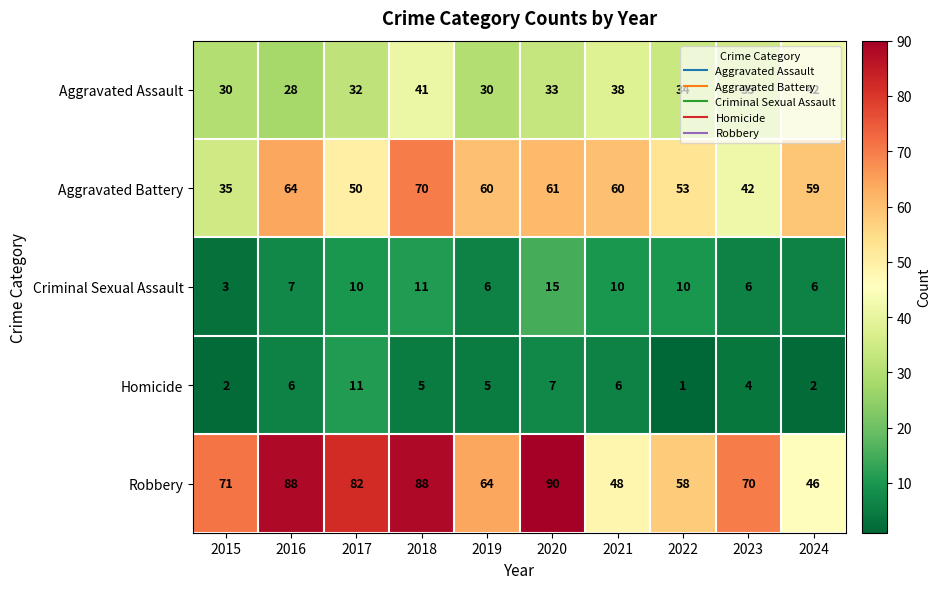

Is it true that Criminal Sexual Assault equals 15 at 2020?

True